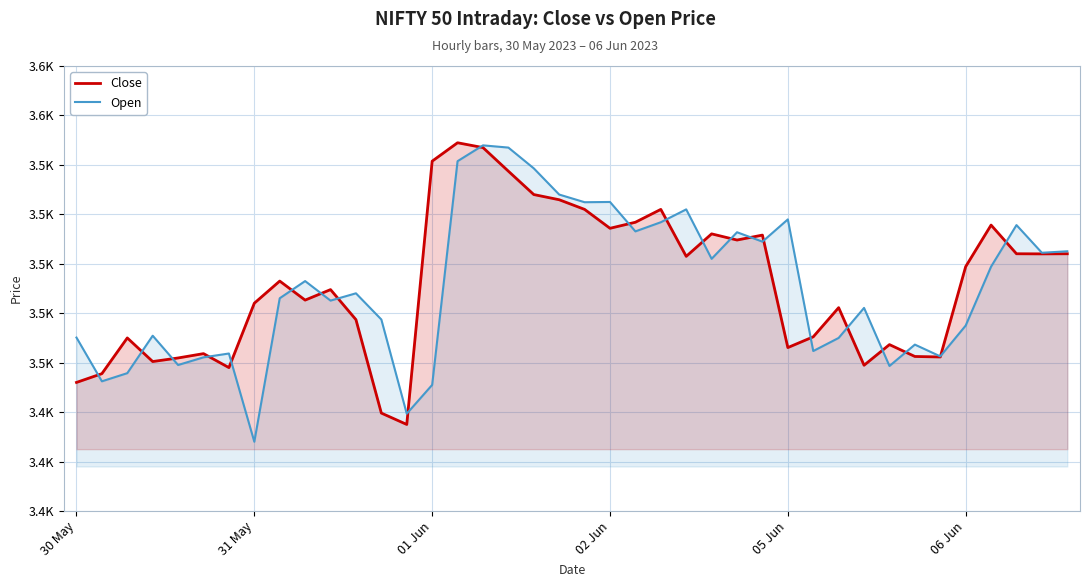

List the series in order of their overall mean, highest first.

Close, Open